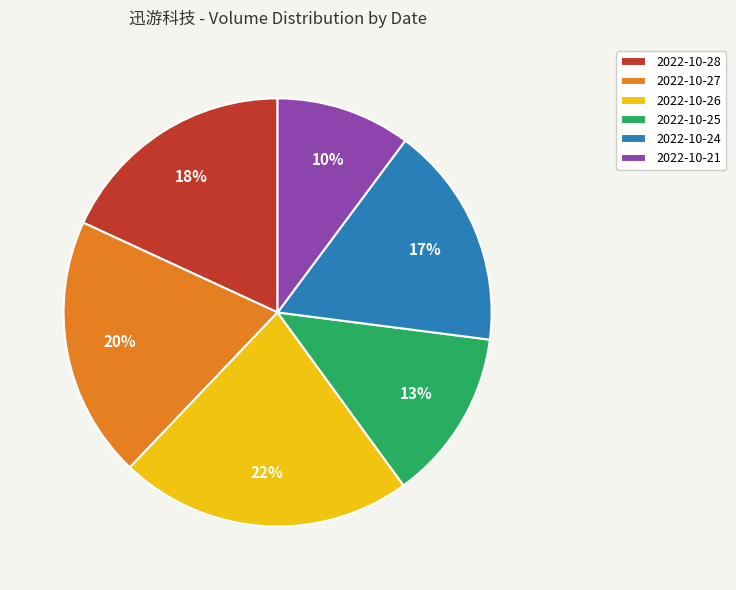

What is the largest slice in the pie chart?

2022-10-26